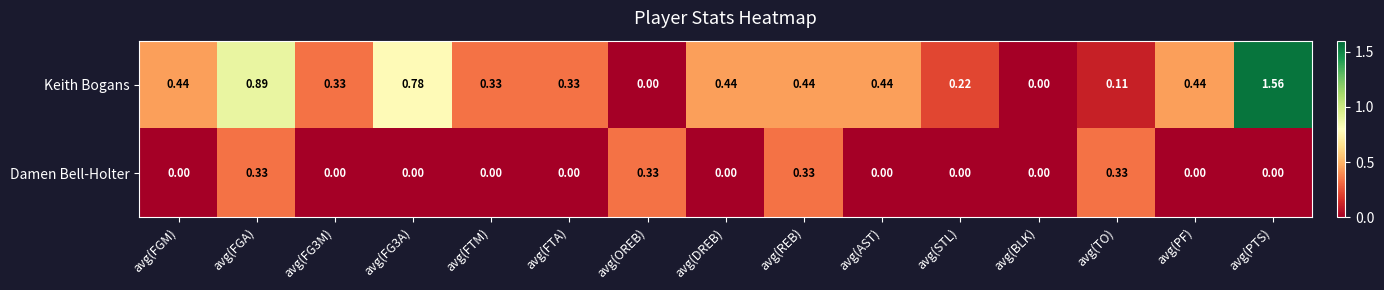

Is the value of Damen Bell-Holter at avg(BLK) greater than the value of Keith Bogans at avg(FG3M)?

No